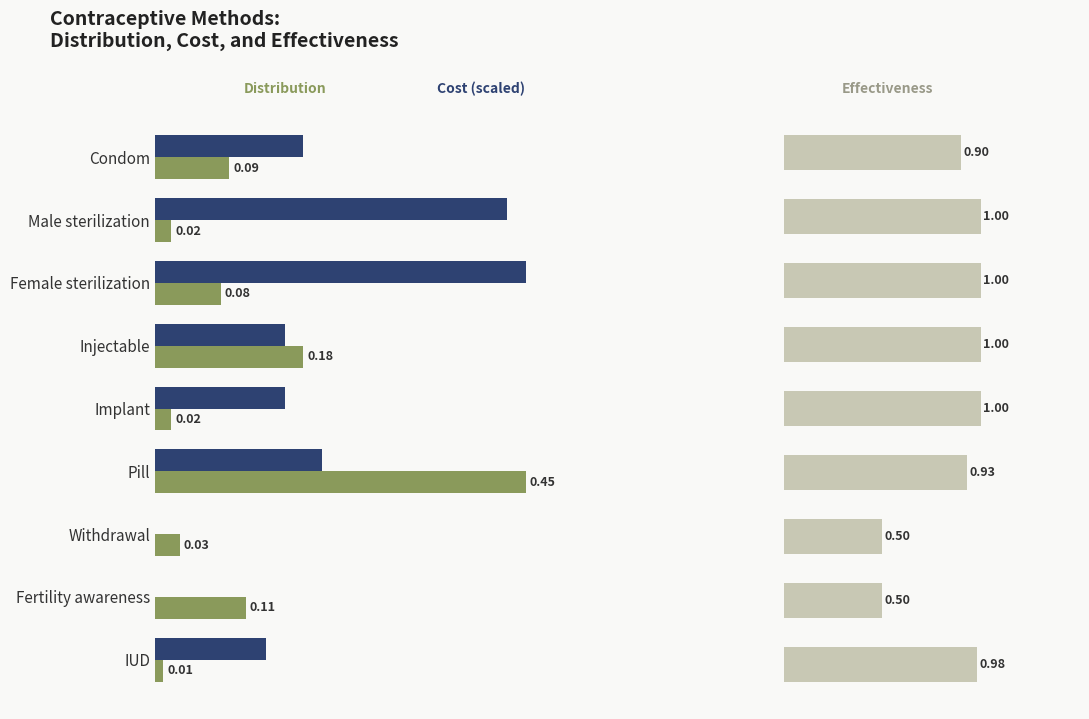

Reading left to right, extract all data points from this chart.

Distribution: 0.1	0.0	0.1	0.2	0.0	0.5	0.0	0.1	0.0
Cost (scaled): 0.2	0.4	0.5	0.2	0.2	0.2	0.0	0.0	0.1
Effectiveness: 0.9	1.0	1.0	1.0	1.0	0.9	0.5	0.5	1.0